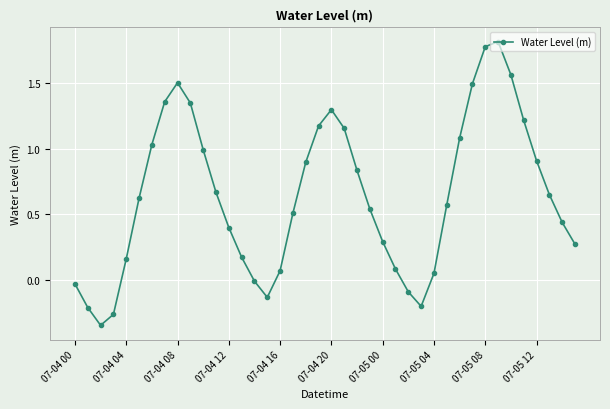

How many points are lower than both their immediate neighbors (excluding endpoints)?

3